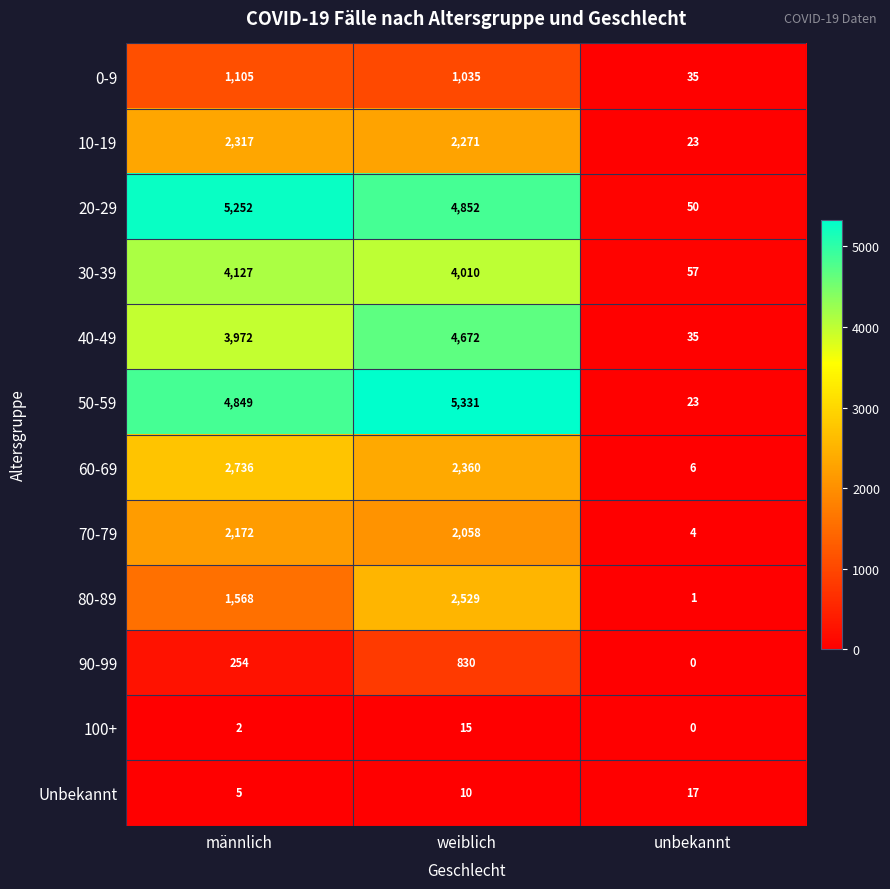

True or false: 80-89 has a value of 1548 at weiblich.

False